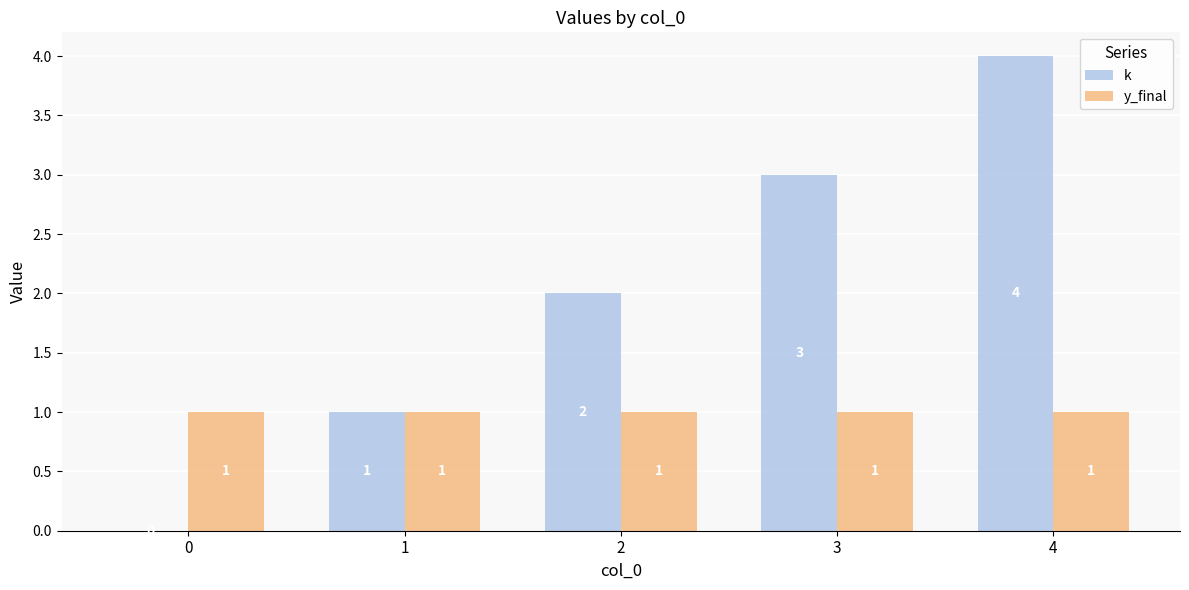

Are the bars horizontal?

No